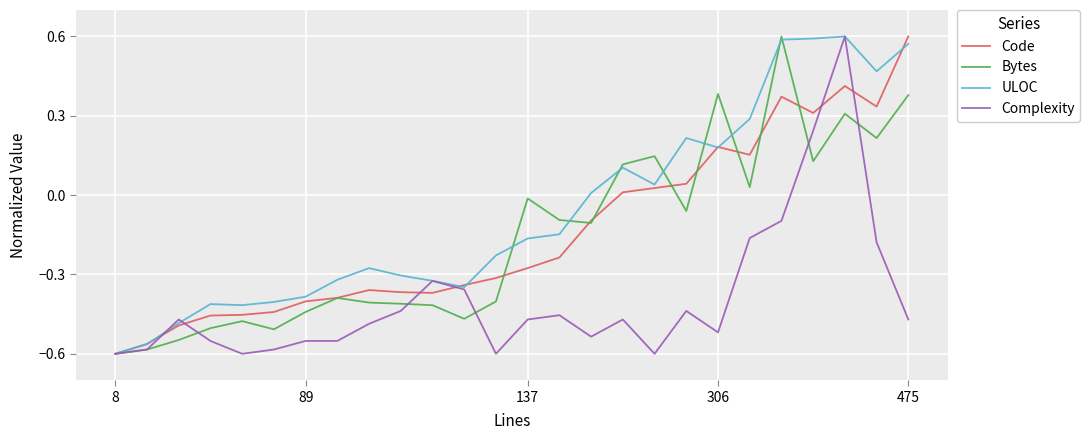

Count the number of data series in this chart.

4